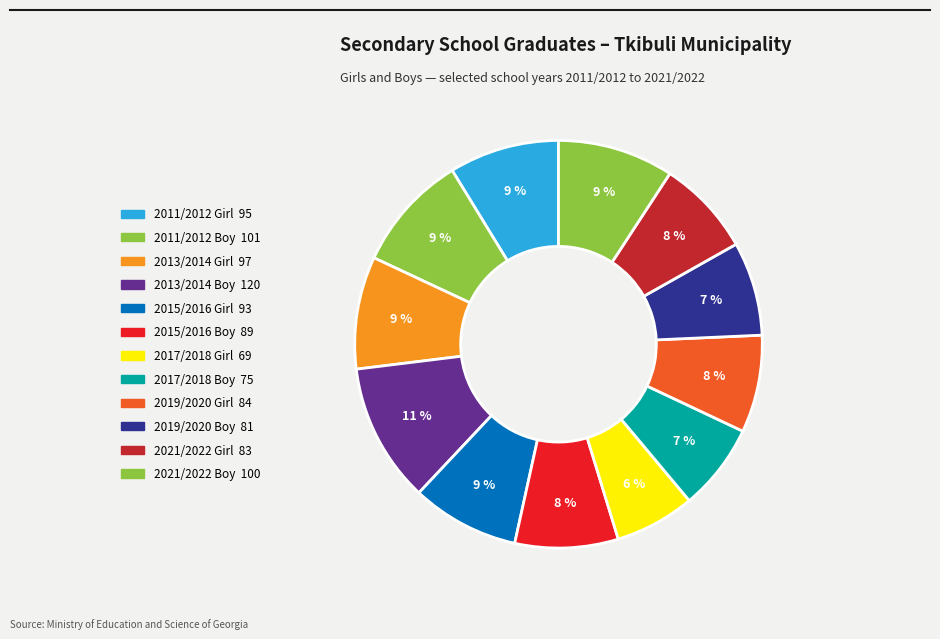

Is there a majority slice in this chart?

No